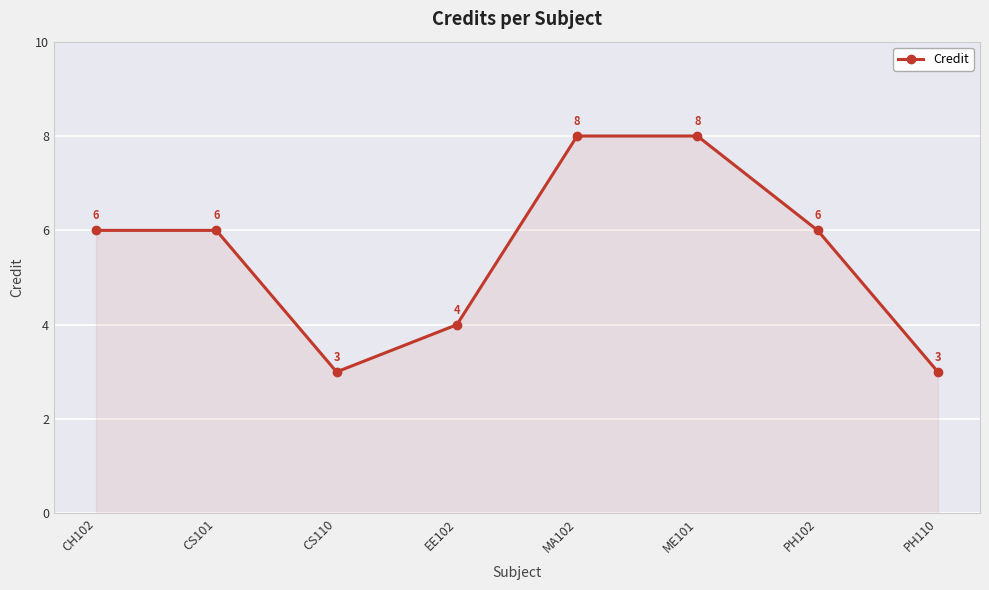

What value does the data have at CS101?

6